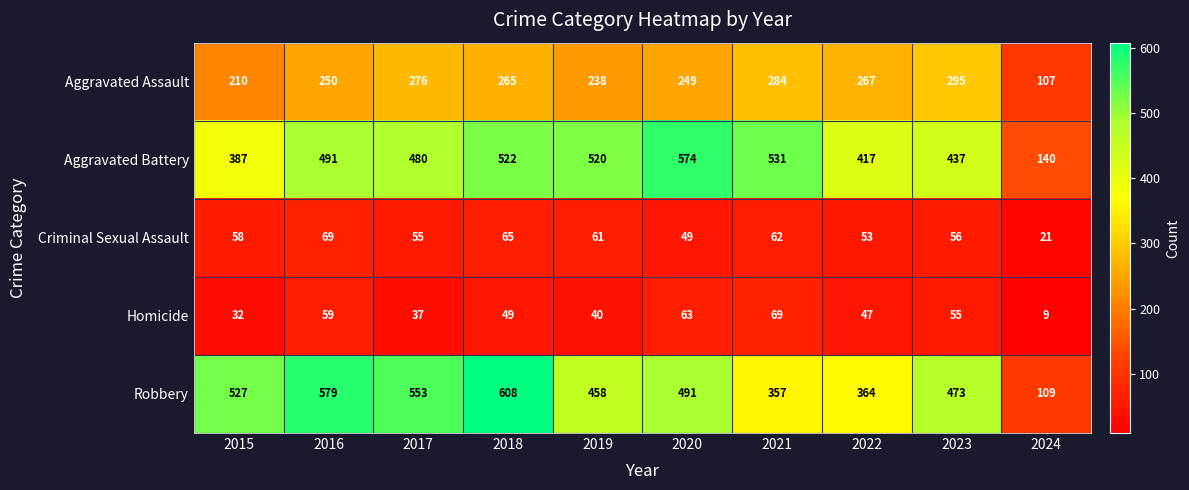

What is the difference between the maximum and second lowest values in the Robbery series?

251